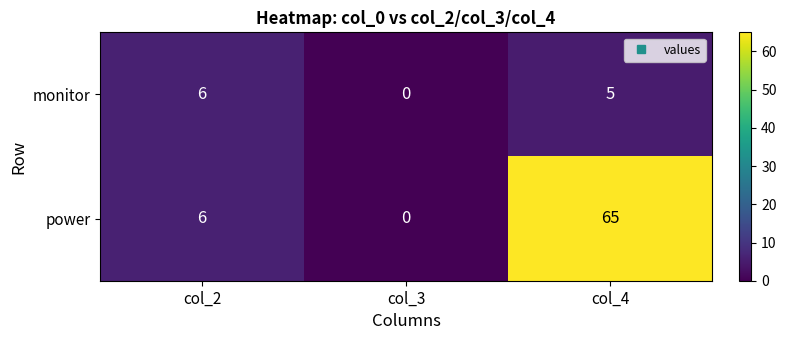

Rank the series by their maximum value, from lowest to highest.

monitor, power